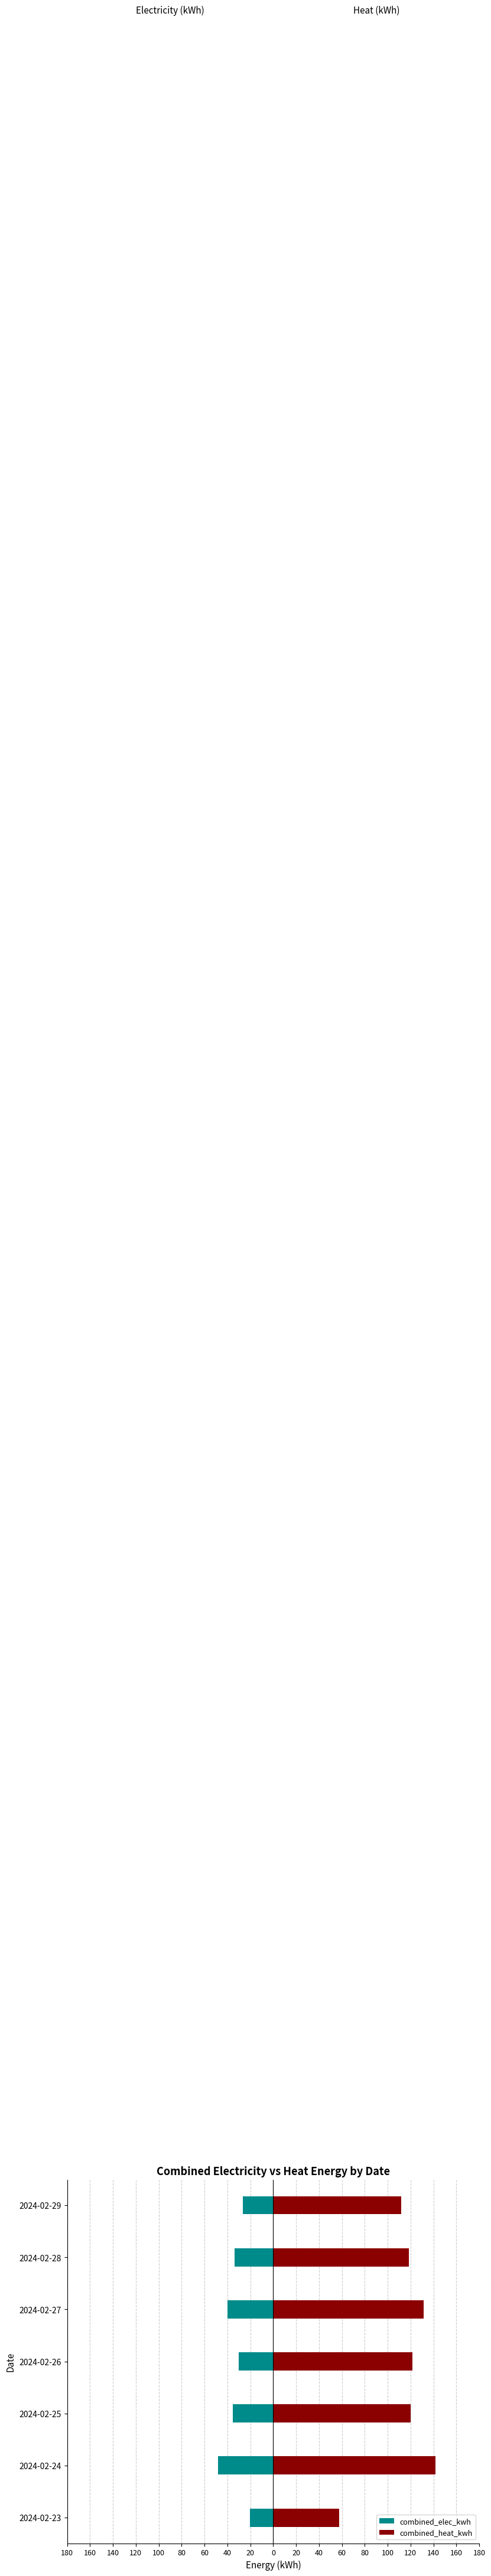

Between 2024-02-26 and 2024-02-28, which series saw the biggest shift?

combined_elec_kwh